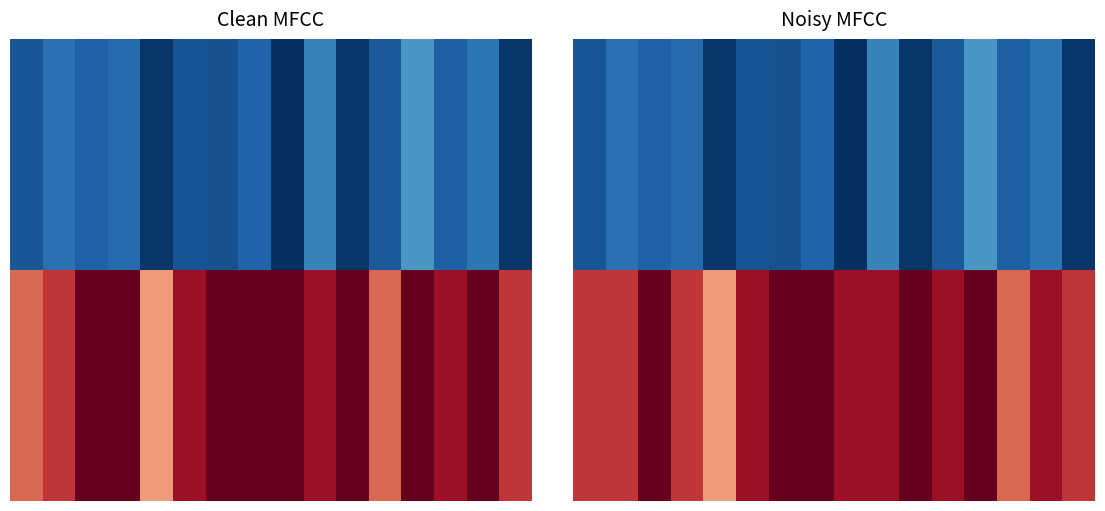

Count the number of categories in the chart.

16